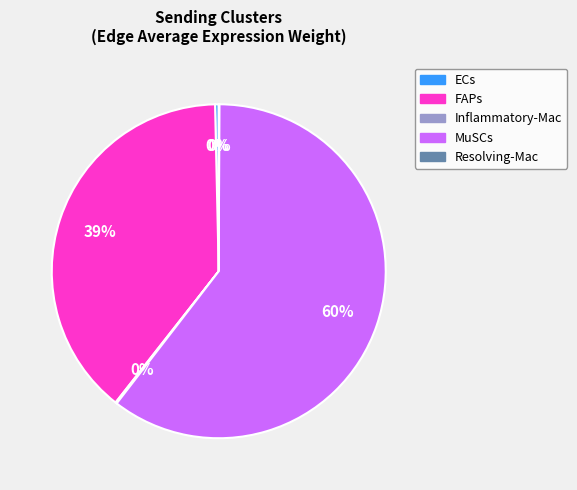

What is the largest slice in the pie chart?

MuSCs